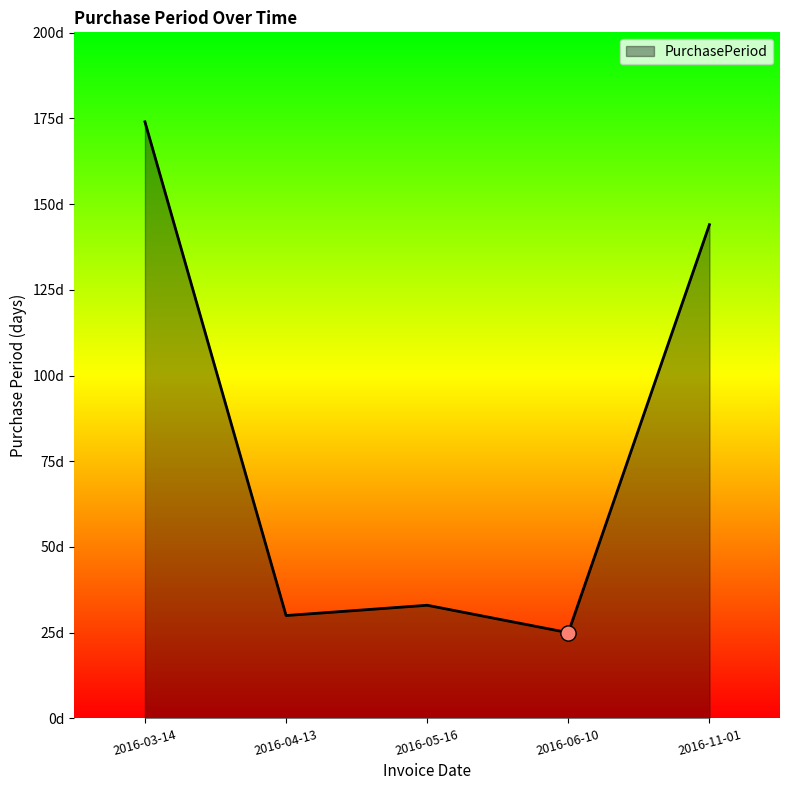

Is this an area chart (filled region under the line)?

Yes